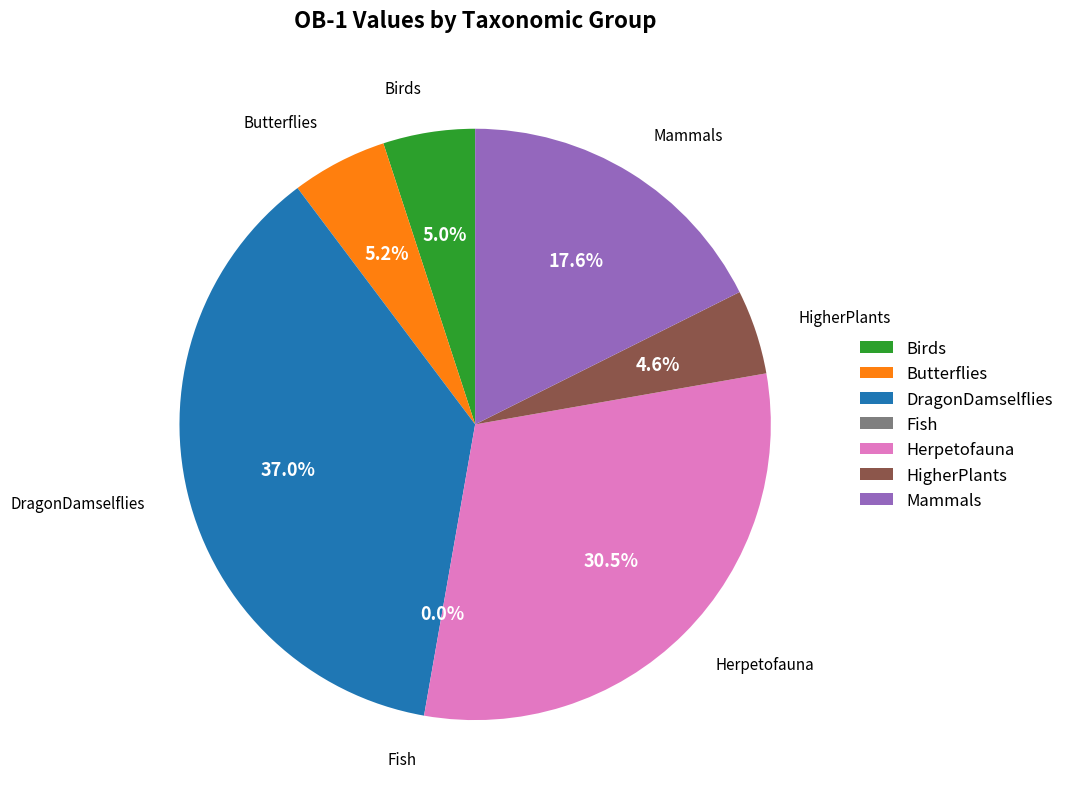

Rank the categories by value from highest to lowest.

DragonDamselflies, Herpetofauna, Mammals, Butterflies, Birds, HigherPlants, Fish